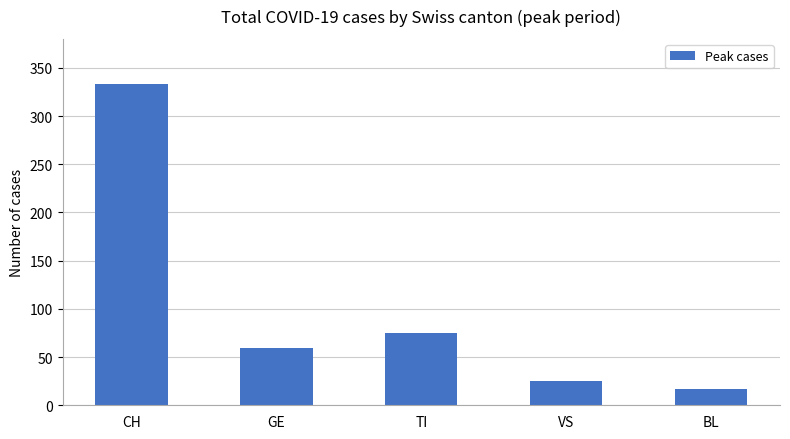

The chart shows a value of 17 at BL. True or false?

True